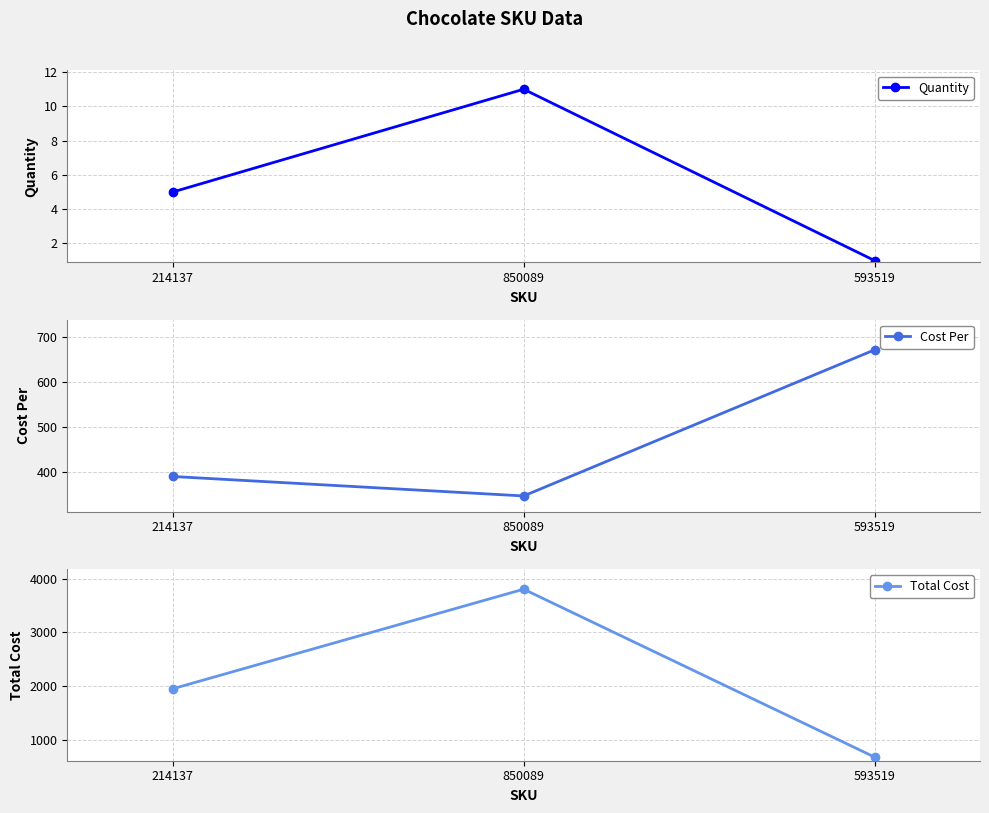

What position from the left is 214137?

1